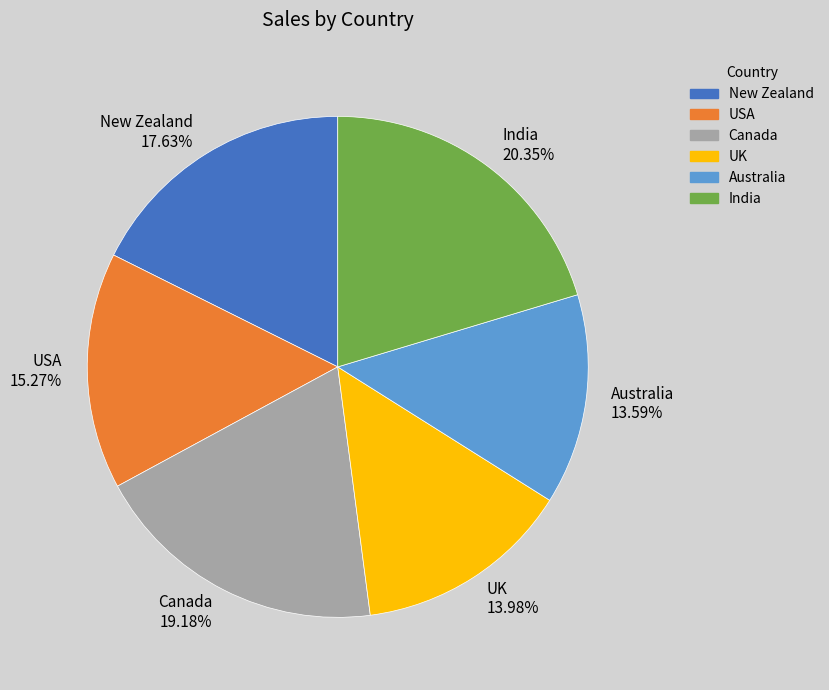

To the nearest percent, what is the difference between the largest and smallest slice percentages?

7%